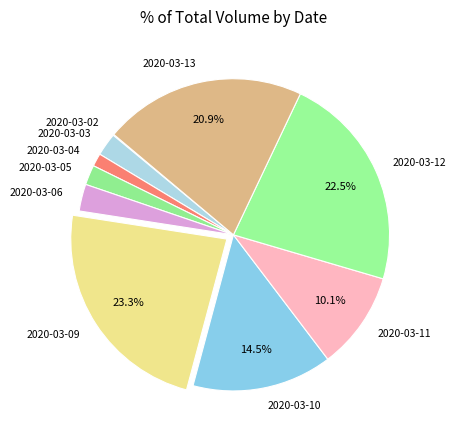

Between 2020-03-09 and 2020-03-10, which is larger?

2020-03-09